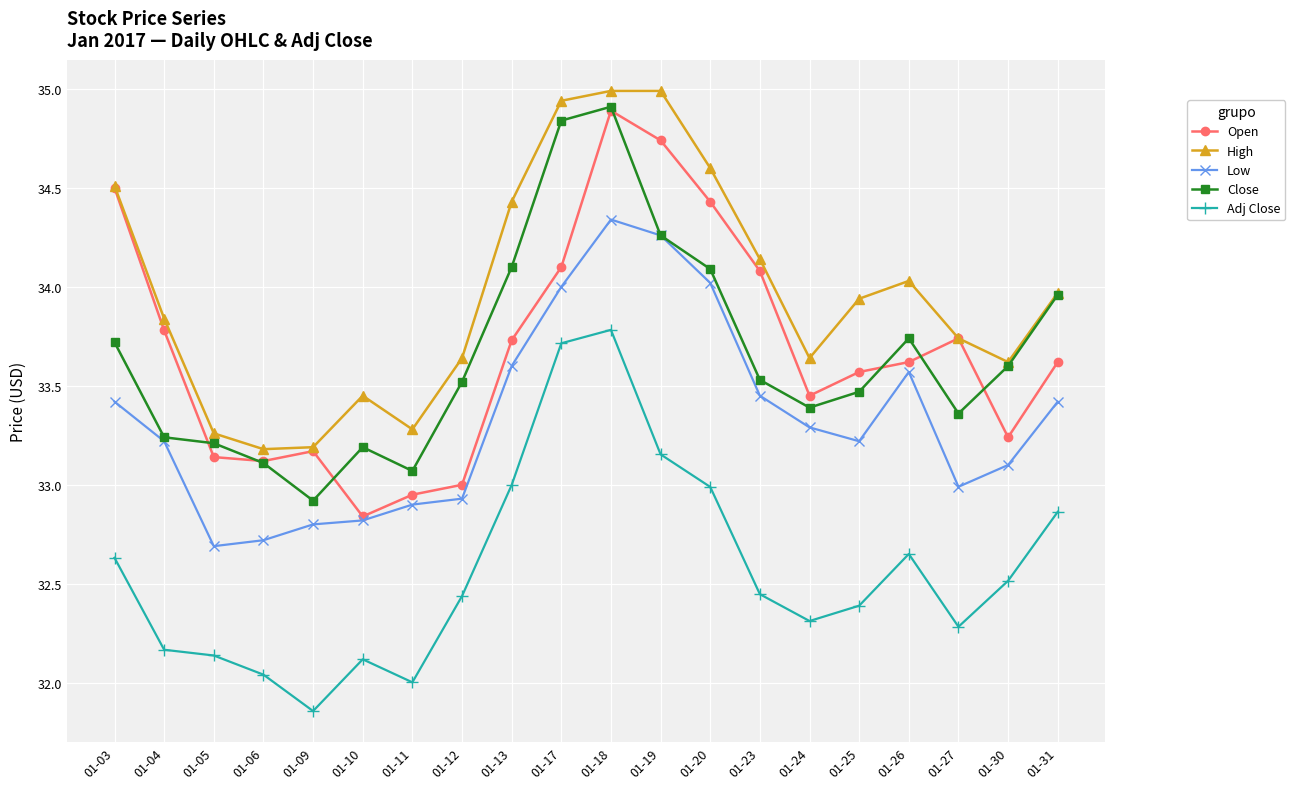

How many values in the Close series exceed 33?

19